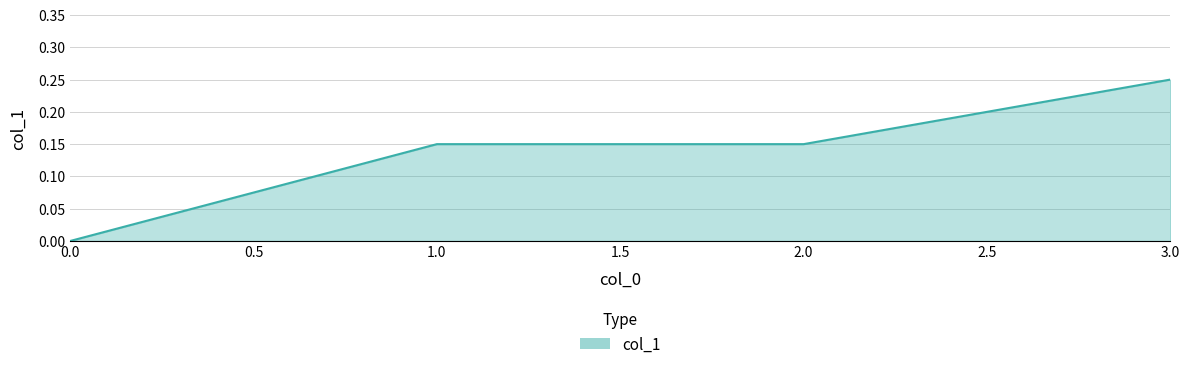

What position from the right is 3.0?

1